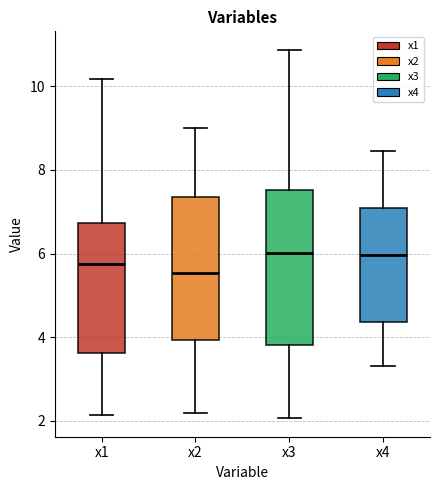

Which box is the tallest, from its lower edge to its upper edge?

x3